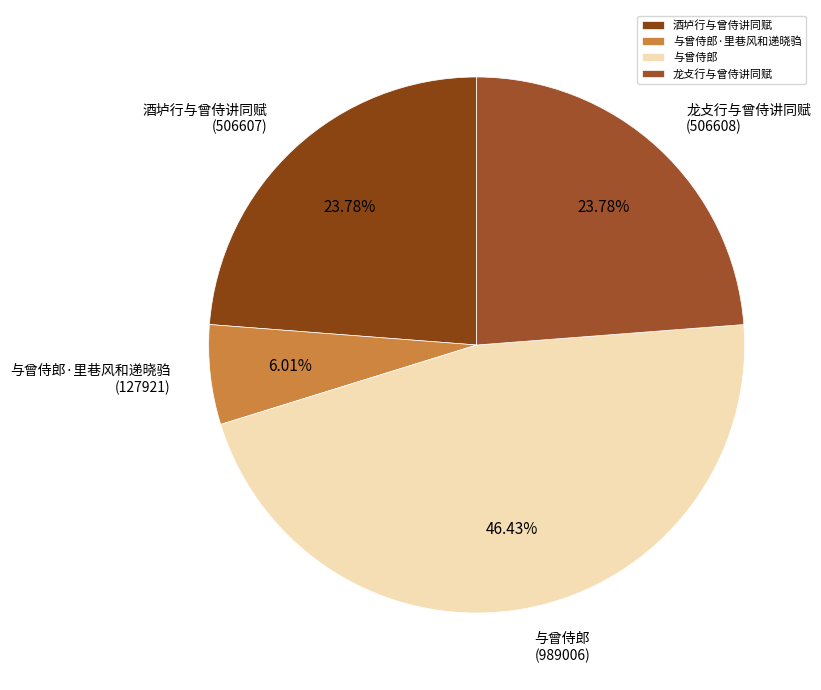

Does 与曾侍郎 represent more than half of the total?

No